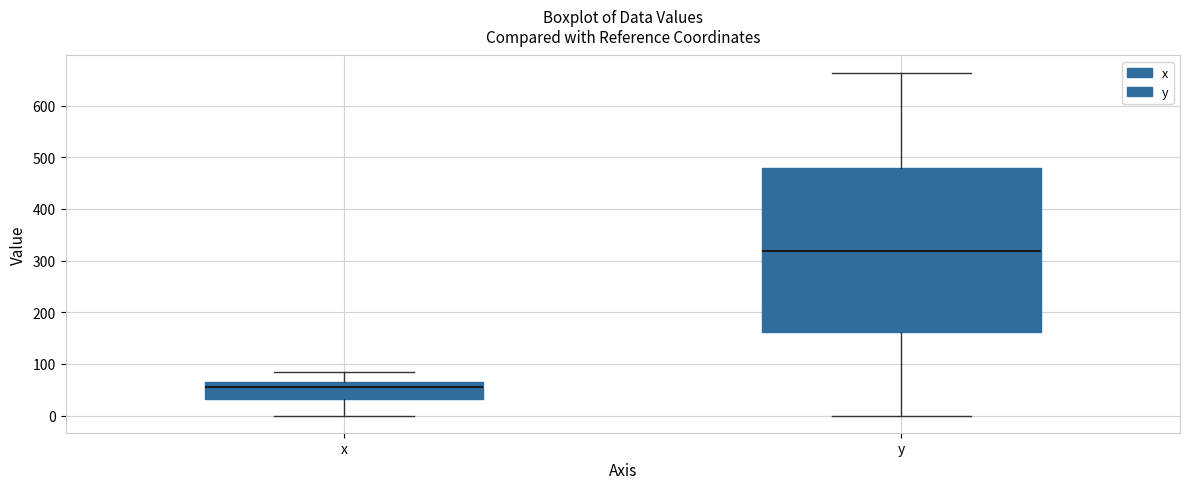

Where does the median line of the box for y sit on the y-axis? The values are not printed on the chart, so give them approximately, as read against the axis.

320